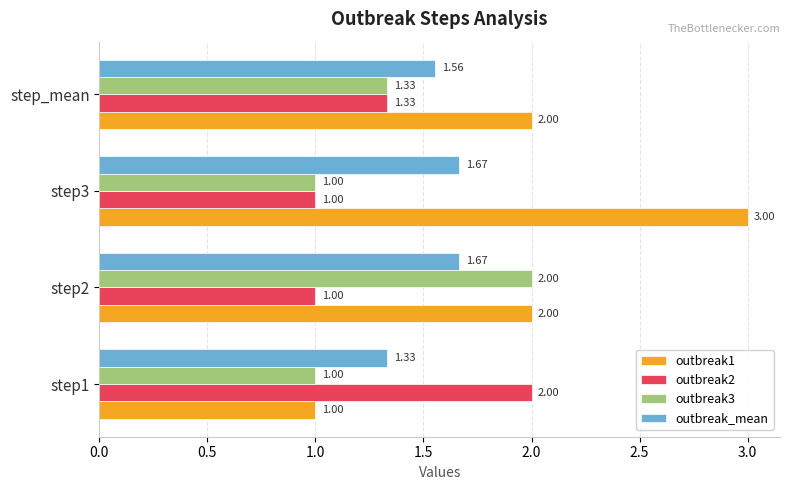

What is the difference between the maximum and minimum values in the outbreak_mean series?

0.3